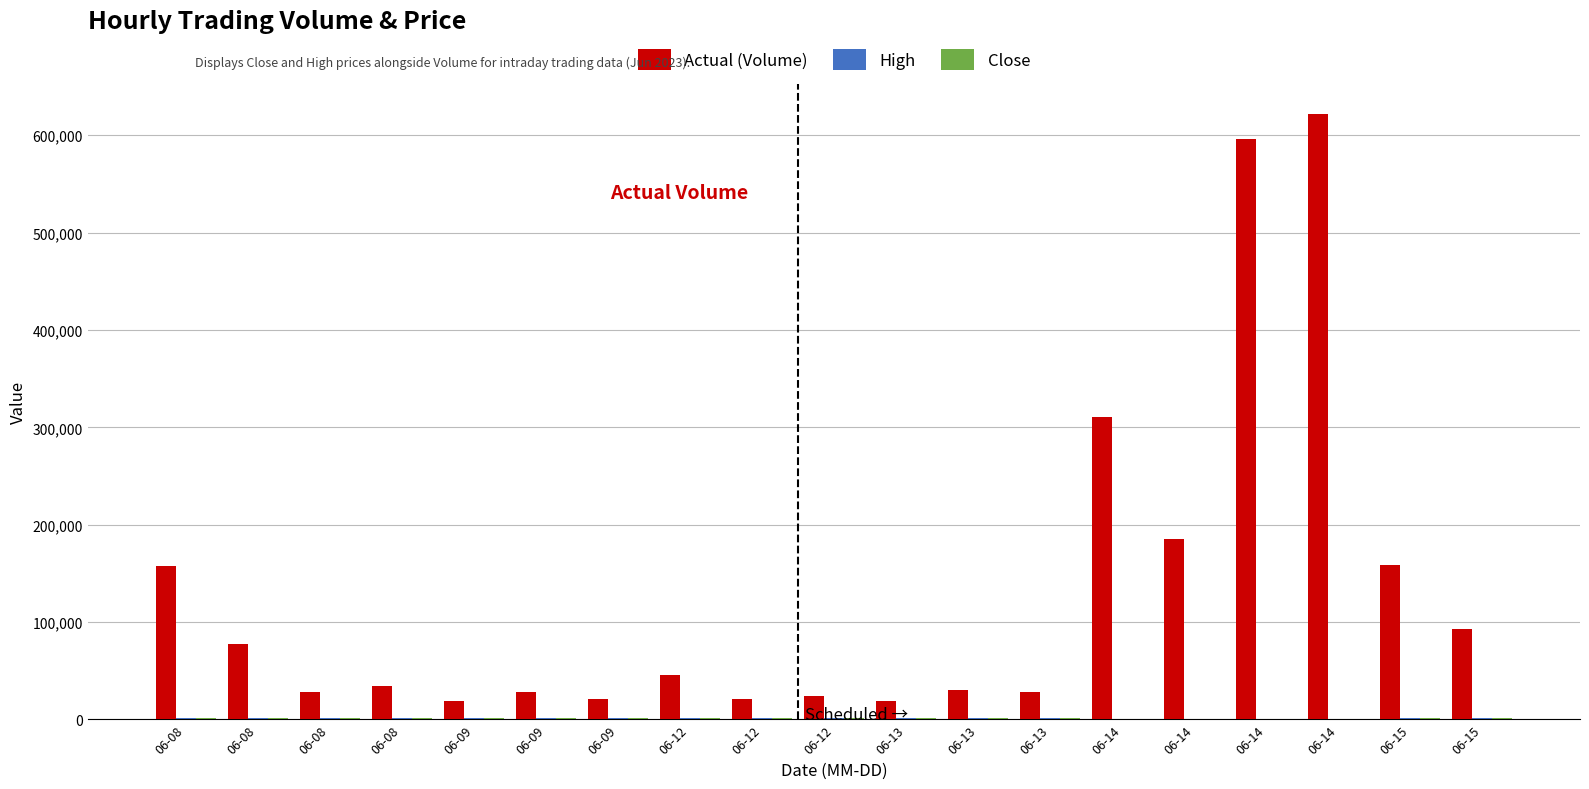

Reading left to right, list all the values displayed in this chart.

Actual (Volume): 157781.0	77699.0	28138.0	34595.0	18750.0	28268.0	20840.0	46161.0	21248.0	23624.0	19189.0	29820.0	28511.0	310815.0	185286.0	595871.0	621936.0	158888.0	93359.0
High: 1050.3	1050.0	1047.2	1040.8	1035.7	1030.5	1034.0	1047.0	1046.0	1046.0	1049.9	1046.6	1049.9	1014.4	1019.0	1023.0	1017.9	1043.7	1040.0
Close: 1047.7	1044.5	1046.9	1040.8	1030.5	1029.5	1029.5	1043.9	1043.6	1046.0	1046.9	1046.3	1048.4	1009.9	1019.0	1022.3	1017.8	1038.8	1036.8